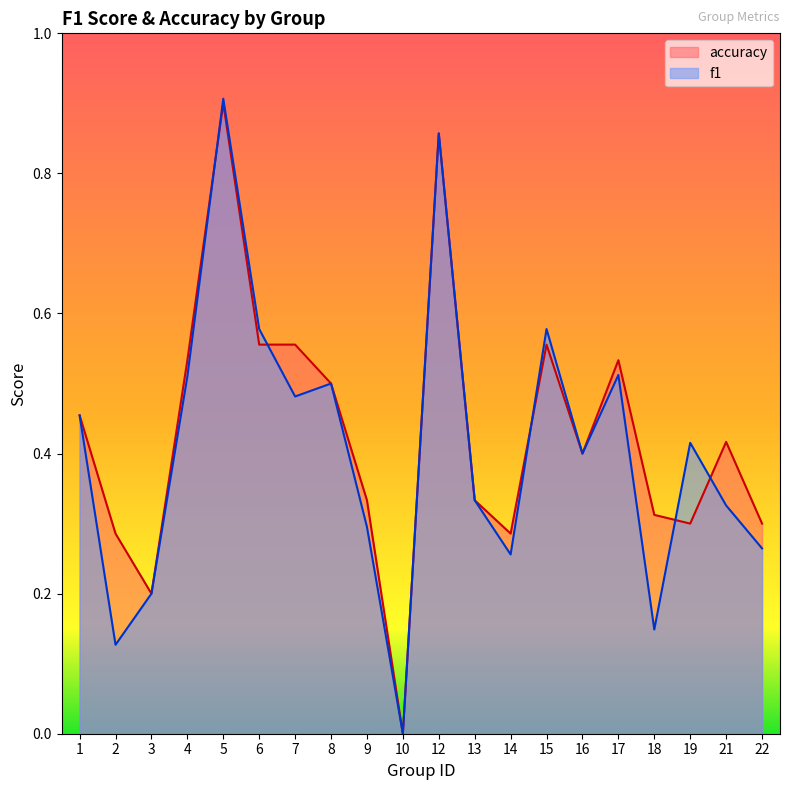

What is the maximum value shown in the chart?

0.9